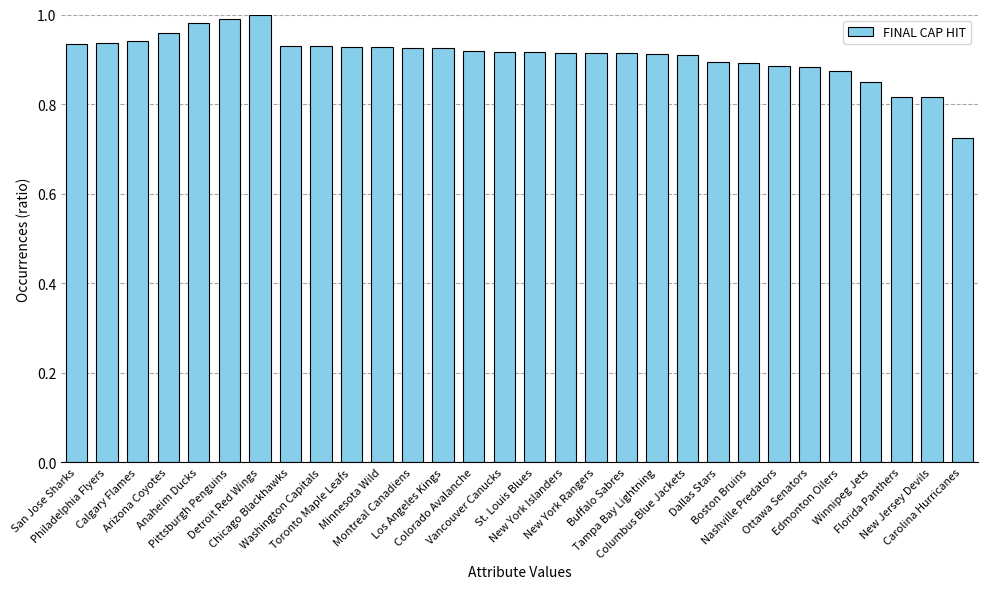

What is the difference between the maximum and minimum values?

0.3